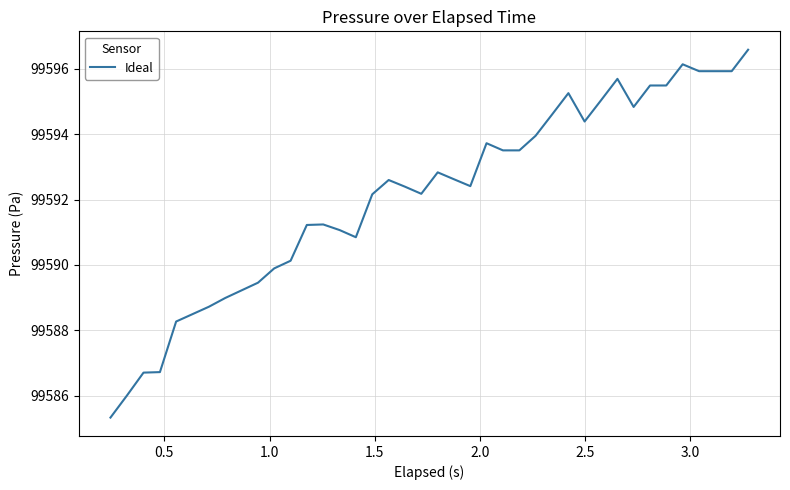

What is the maximum value shown in the chart?

99596.6